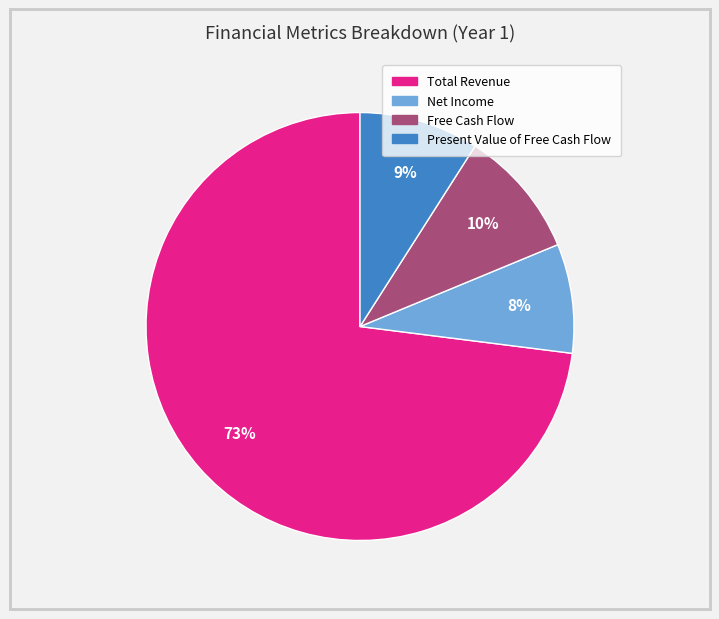

To the nearest percent, what is the difference between the largest and smallest slice percentages?

65%